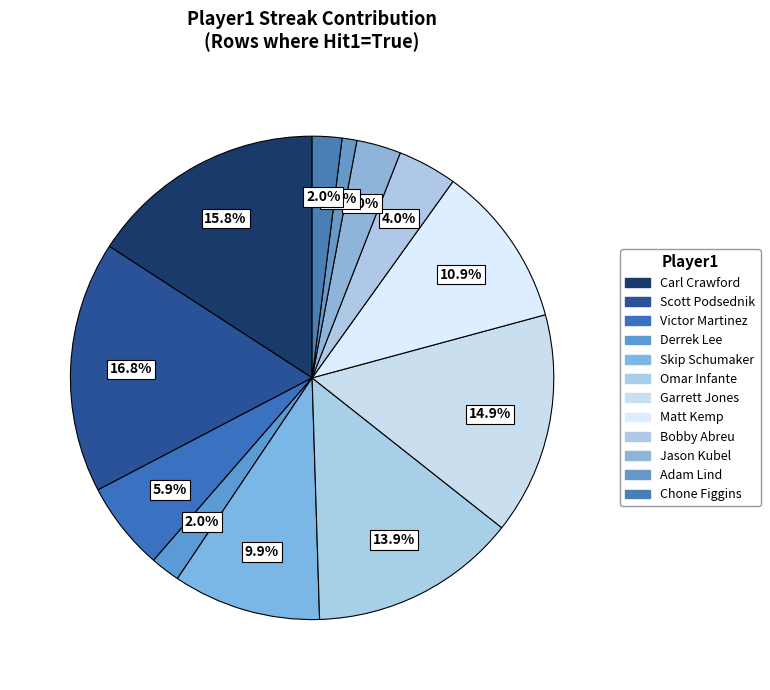

Which category has the biggest portion of the pie?

Scott Podsednik